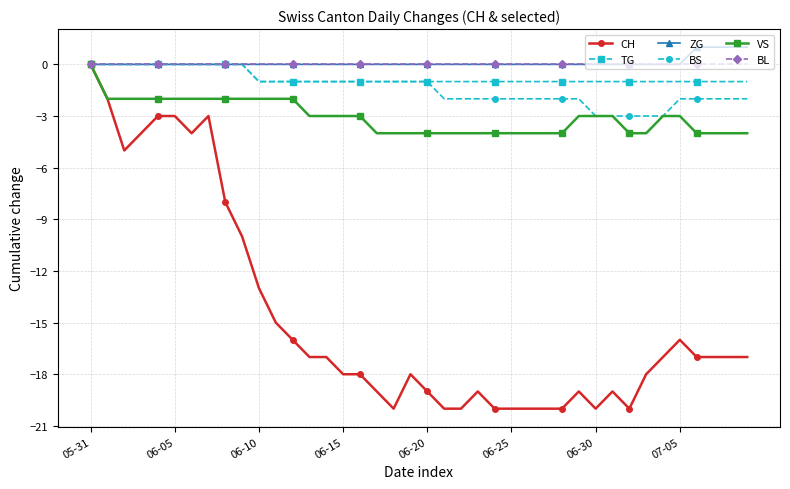

What is the value of the BS point at the 20th from the left?

-1